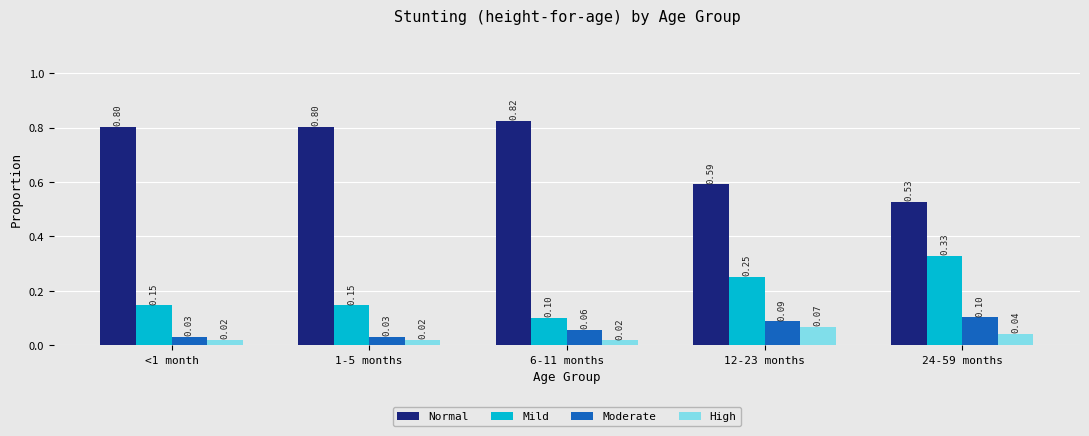

Which series has the largest total across all categories?

Normal